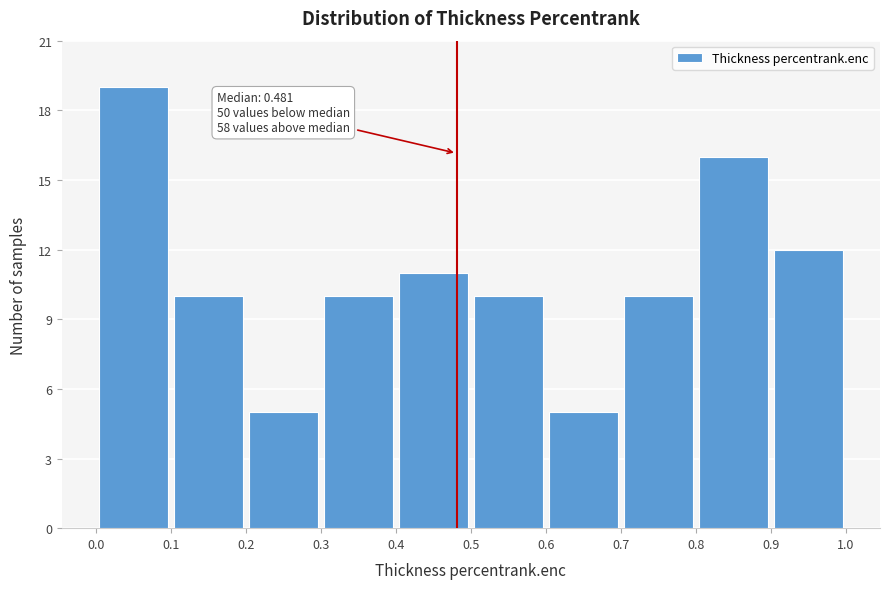

Over which range of the x-axis is the bar tallest?

0.0 to 0.1